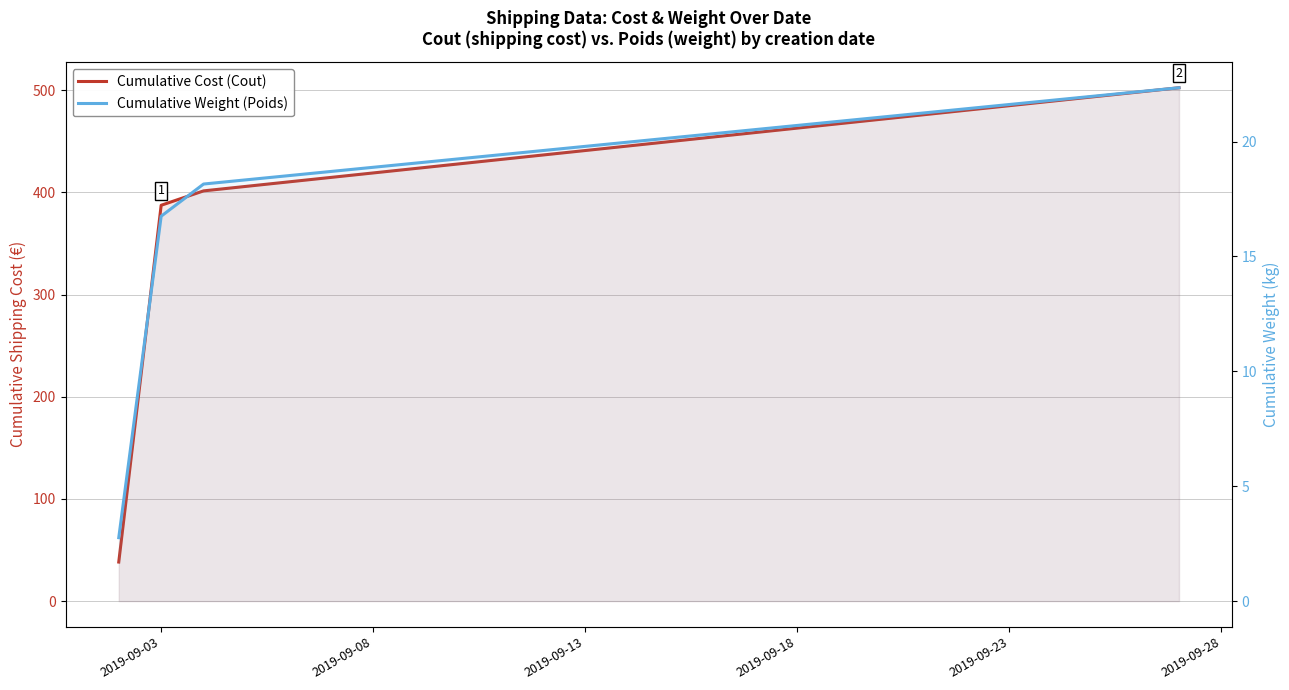

Count the number of categories in the chart.

4